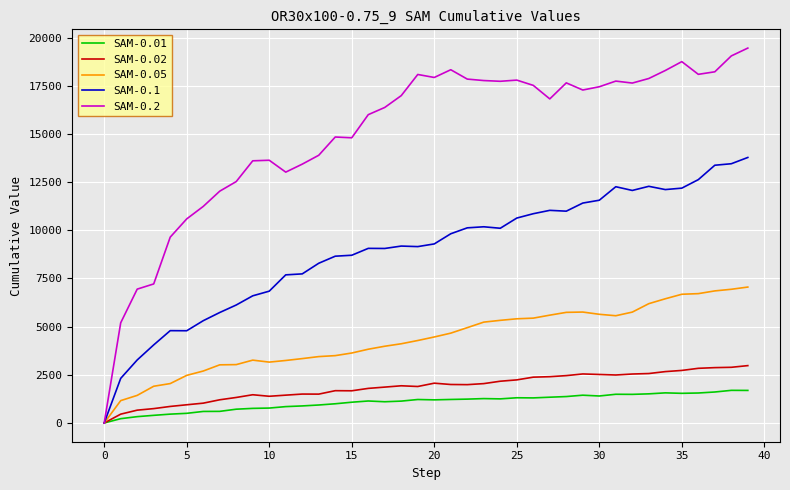

What is the difference between the maximum and minimum values in the SAM-0.1 series?

13777.8